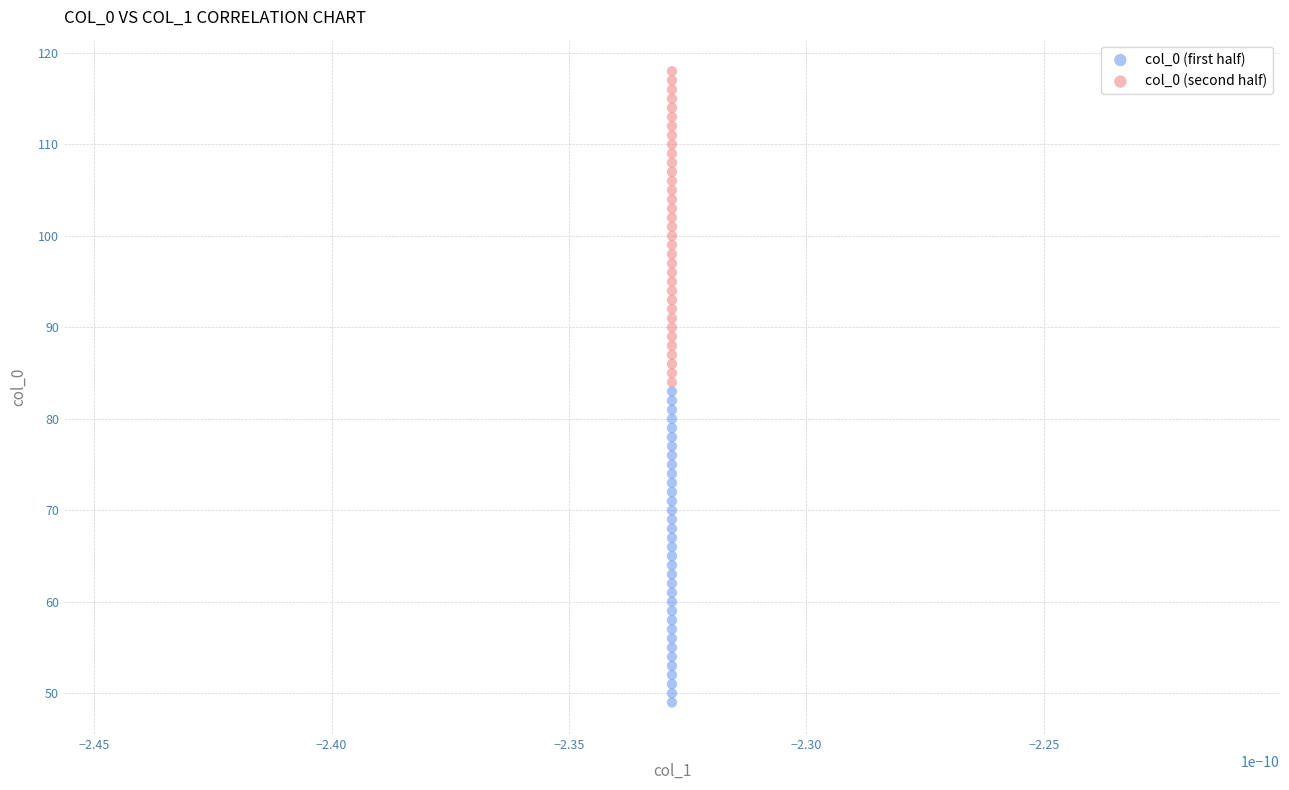

Which series reaches the minimum Y coordinate?

col_0 (first half)